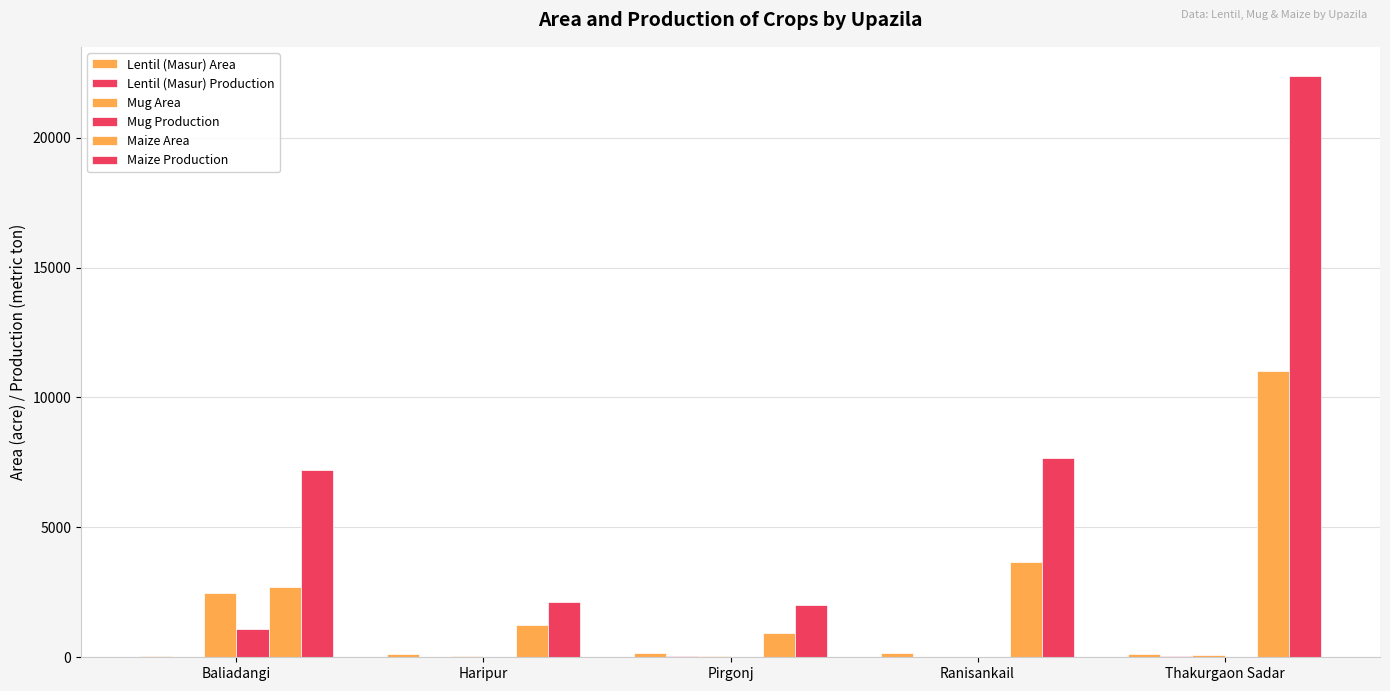

What is the difference between the second highest and second lowest values in the Maize Area series?

2434.0